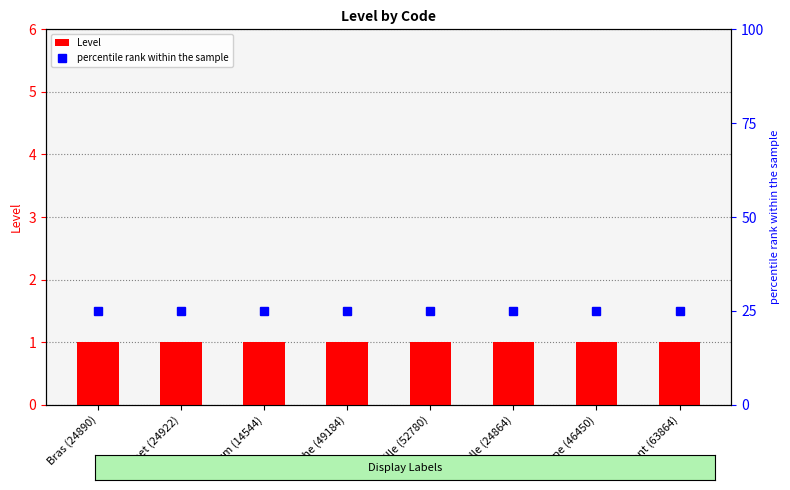

What position from the left is Aisselle (24864)?

6